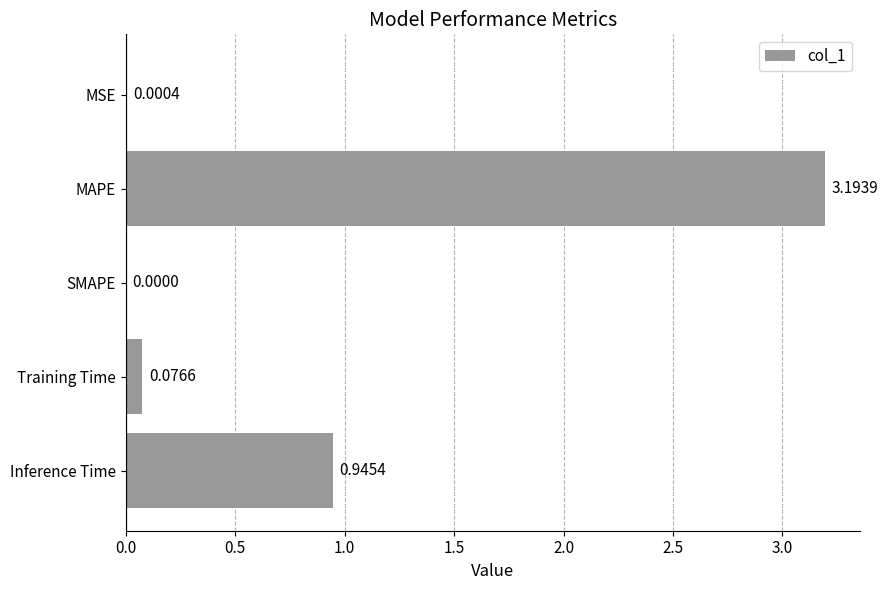

Does the chart contain stacked bars?

No